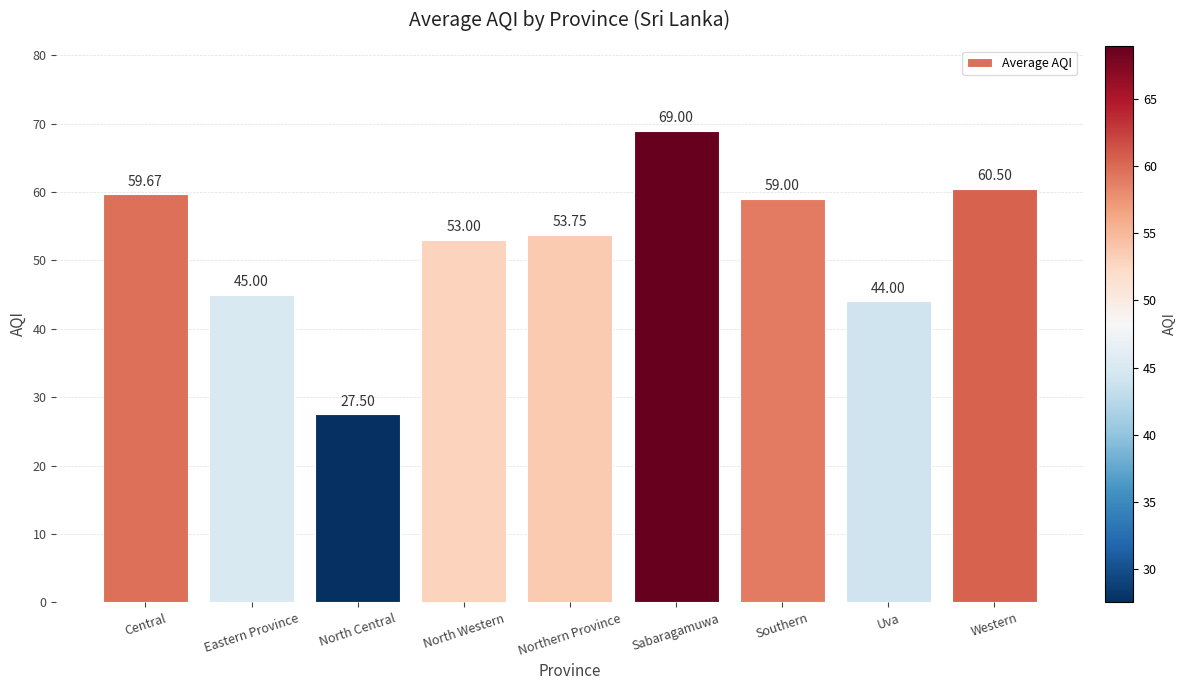

Reading left to right, what are all the values shown in this chart?

59.7	45.0	27.5	53.0	53.8	69.0	59.0	44.0	60.5